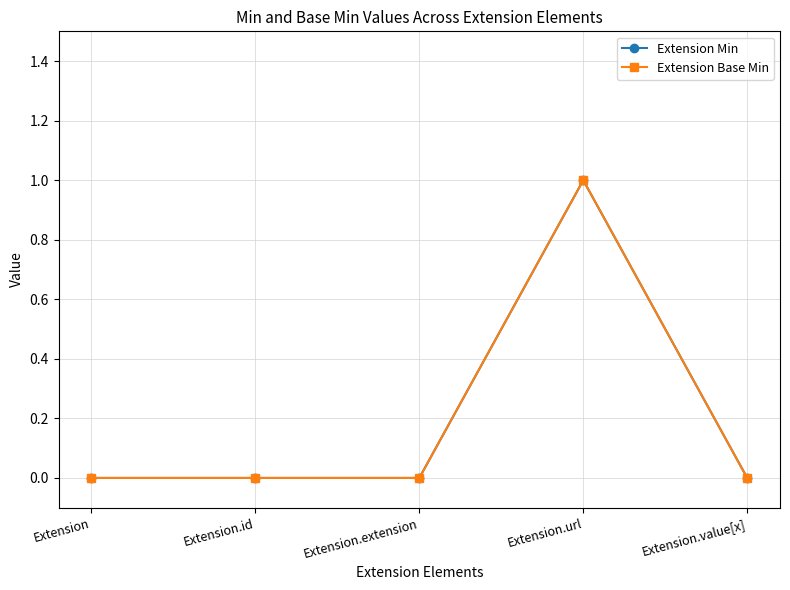

Is this an area chart (filled region under the line)?

No